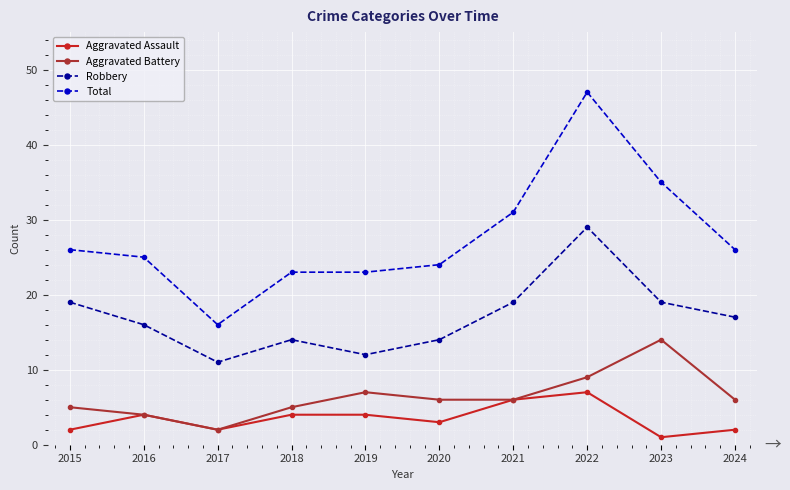

Which series has the widest spread of values?

Total